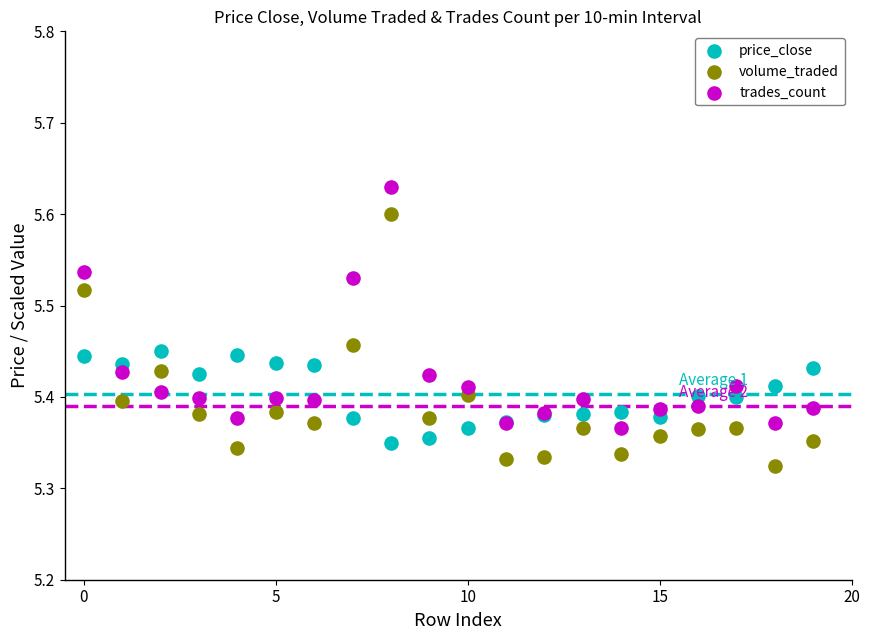

Which series has the largest Y range (max minus min)?

volume_traded